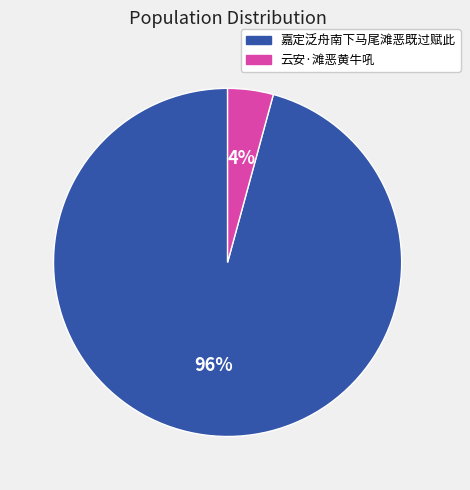

True or false: 云安·滩恶黄牛吼 accounts for 14% of the total.

False